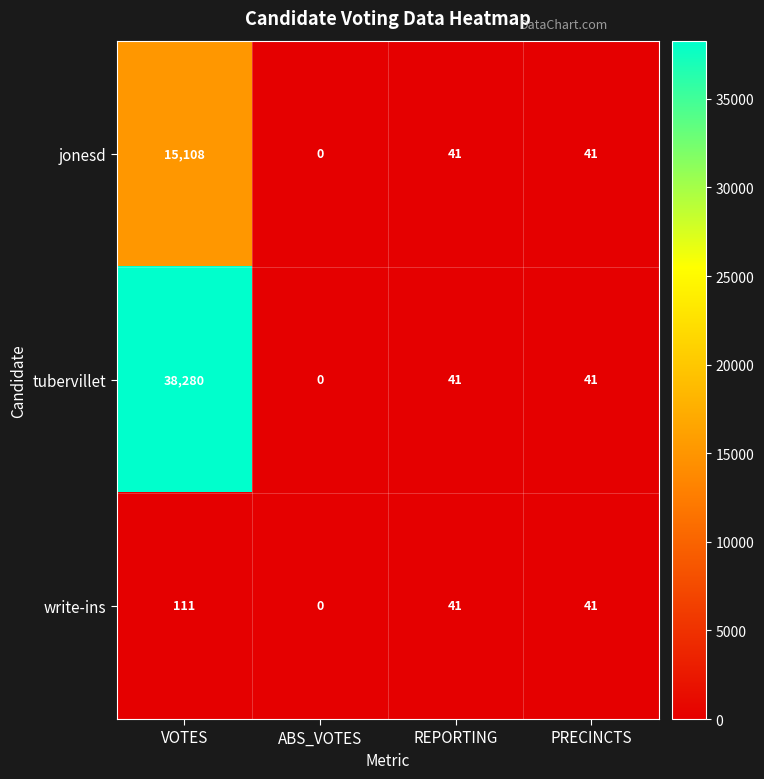

Is the value of write-ins at ABS_VOTES greater than the value of jonesd at REPORTING?

No